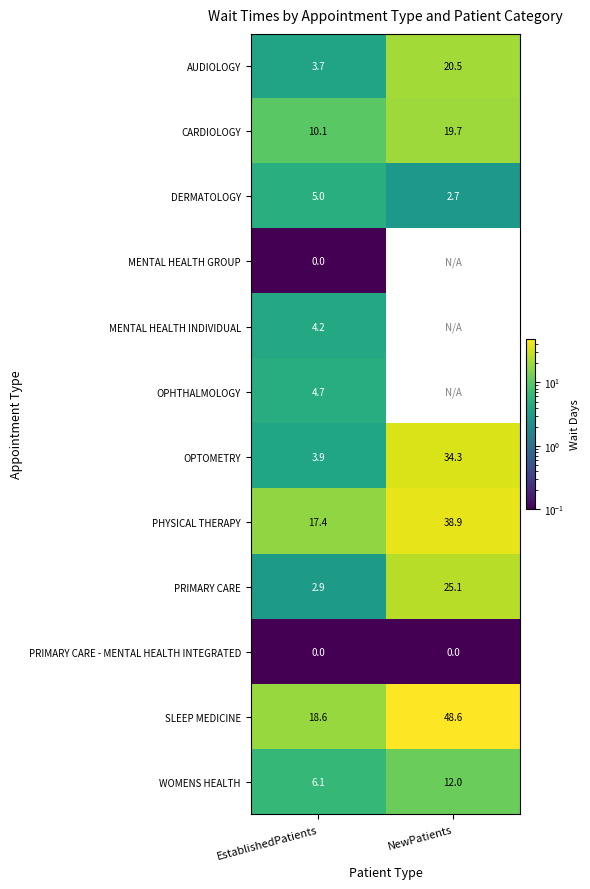

What is the difference between the maximum and minimum values in the PRIMARY CARE series?

22.2